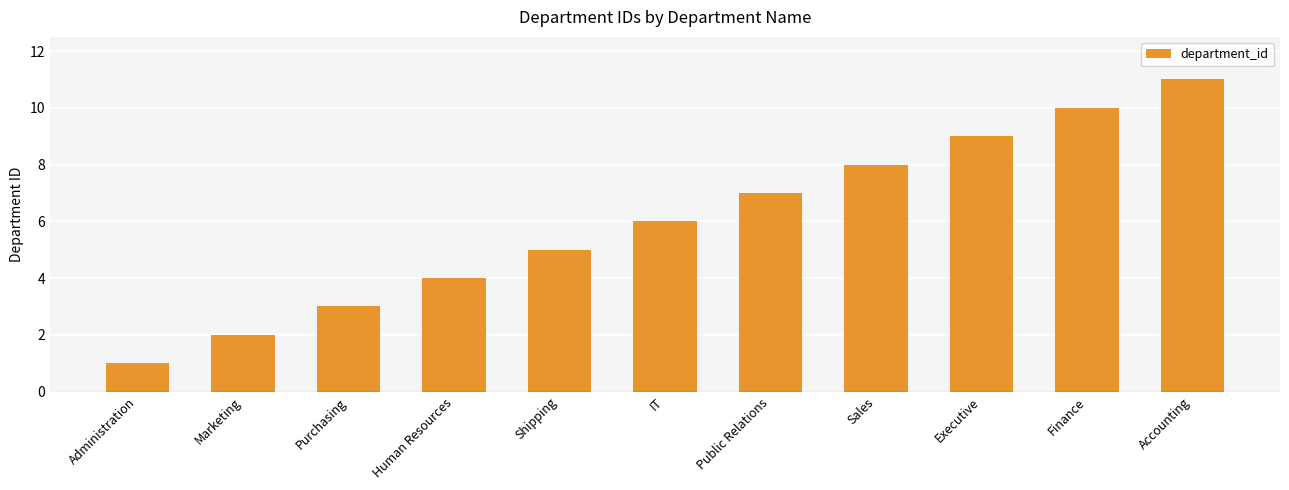

Between Marketing and Human Resources, which is larger?

Human Resources